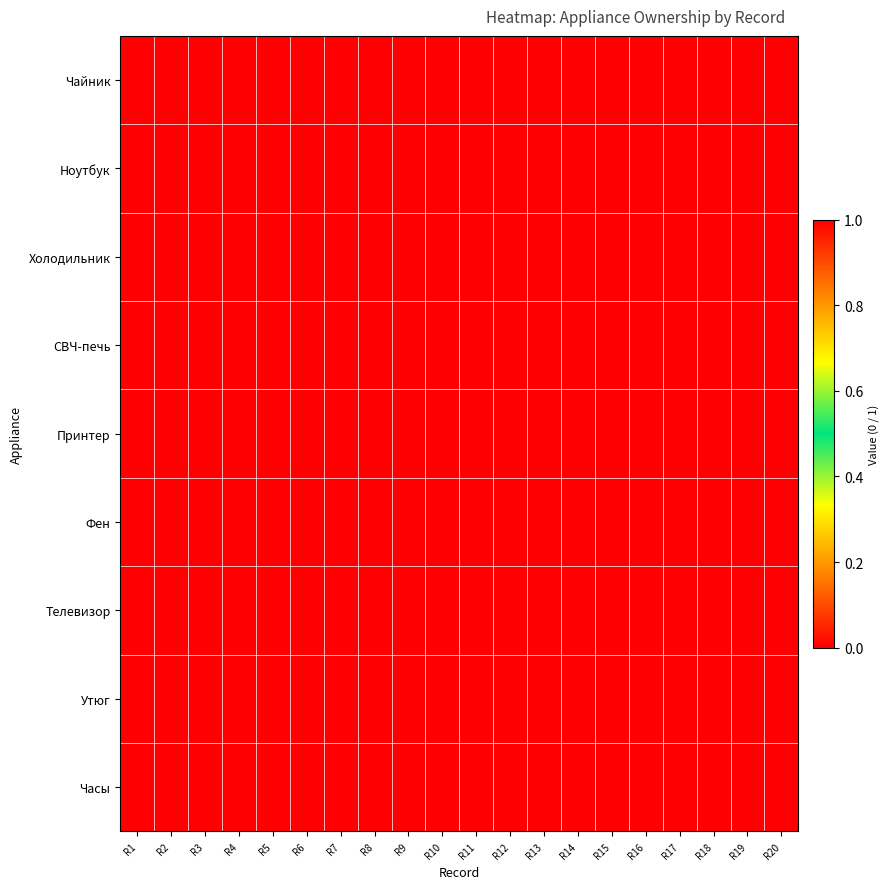

Reading left to right, extract all data points from this chart.

Чайник: R1=1	R2=0	R3=0	R4=1	R5=0	R6=0	R7=1	R8=1	R9=0	R10=1	R11=1	R12=0	R13=1	R14=1	R15=0	R16=1	R17=1	R18=1	R19=1	R20=0
Ноутбук: R1=0	R2=1	R3=0	R4=1	R5=1	R6=1	R7=0	R8=1	R9=1	R10=1	R11=0	R12=1	R13=1	R14=1	R15=1	R16=0	R17=1	R18=1	R19=1	R20=1
Холодильник: R1=0	R2=0	R3=1	R4=0	R5=0	R6=1	R7=1	R8=1	R9=0	R10=0	R11=1	R12=0	R13=1	R14=0	R15=0	R16=0	R17=1	R18=1	R19=0	R20=1
СВЧ-печь: R1=0	R2=0	R3=0	R4=0	R5=0	R6=1	R7=0	R8=0	R9=0	R10=0	R11=0	R12=0	R13=1	R14=0	R15=1	R16=1	R17=0	R18=0	R19=0	R20=0
Принтер: R1=0	R2=1	R3=0	R4=1	R5=0	R6=0	R7=1	R8=1	R9=1	R10=1	R11=1	R12=1	R13=0	R14=0	R15=1	R16=1	R17=0	R18=1	R19=0	R20=1
Фен: R1=1	R2=0	R3=0	R4=0	R5=1	R6=0	R7=0	R8=0	R9=0	R10=0	R11=0	R12=0	R13=0	R14=0	R15=0	R16=0	R17=1	R18=0	R19=0	R20=0
Телевизор: R1=0	R2=0	R3=1	R4=1	R5=1	R6=0	R7=1	R8=0	R9=1	R10=1	R11=0	R12=1	R13=1	R14=0	R15=0	R16=0	R17=0	R18=1	R19=1	R20=1
Утюг: R1=1	R2=1	R3=1	R4=1	R5=0	R6=1	R7=1	R8=0	R9=0	R10=1	R11=1	R12=0	R13=1	R14=1	R15=1	R16=0	R17=1	R18=1	R19=0	R20=0
Часы: R1=1	R2=0	R3=1	R4=1	R5=0	R6=0	R7=1	R8=0	R9=1	R10=0	R11=1	R12=1	R13=1	R14=0	R15=0	R16=1	R17=1	R18=0	R19=1	R20=1